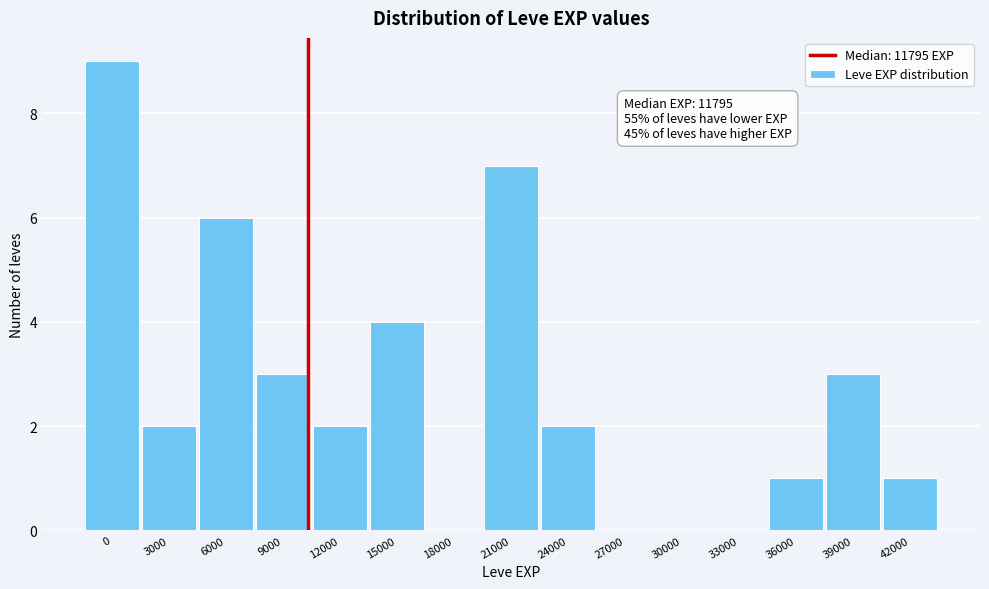

Reading right to left, transcribe all the data shown in this chart.

42000=1	39000=3	36000=1	33000=0	30000=0	27000=0	24000=2	21000=7	18000=0	15000=4	12000=2	9000=3	6000=6	3000=2	0=9